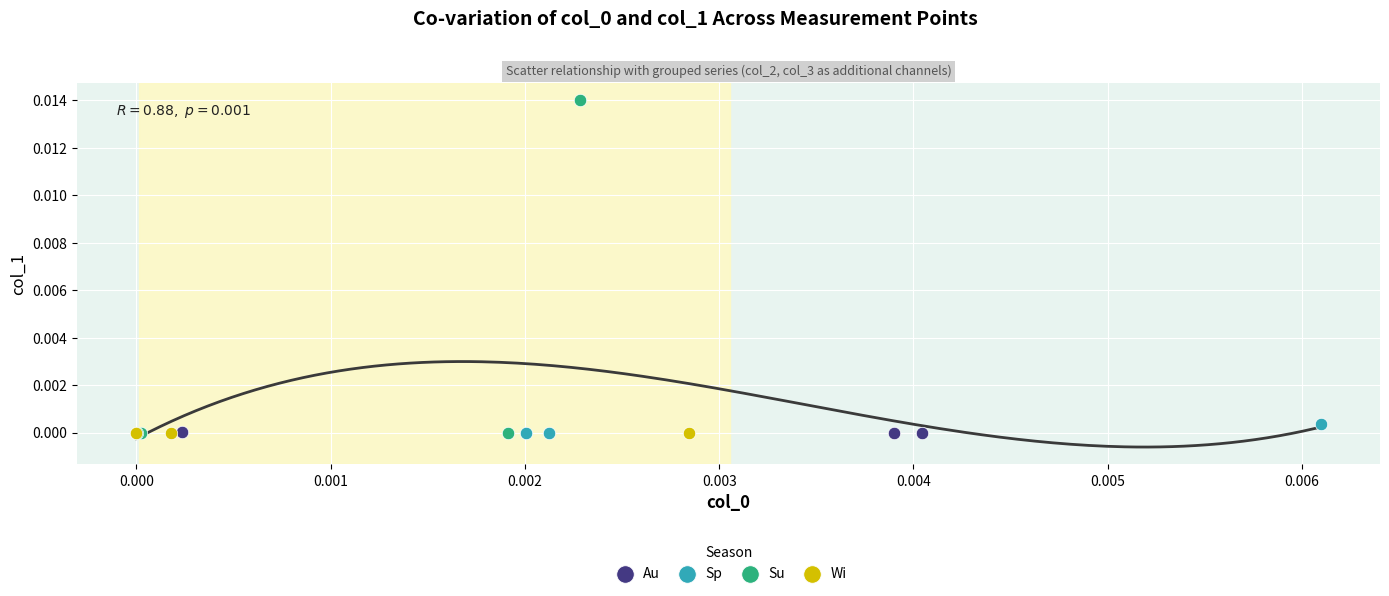

Which series reaches the maximum Y coordinate?

Su